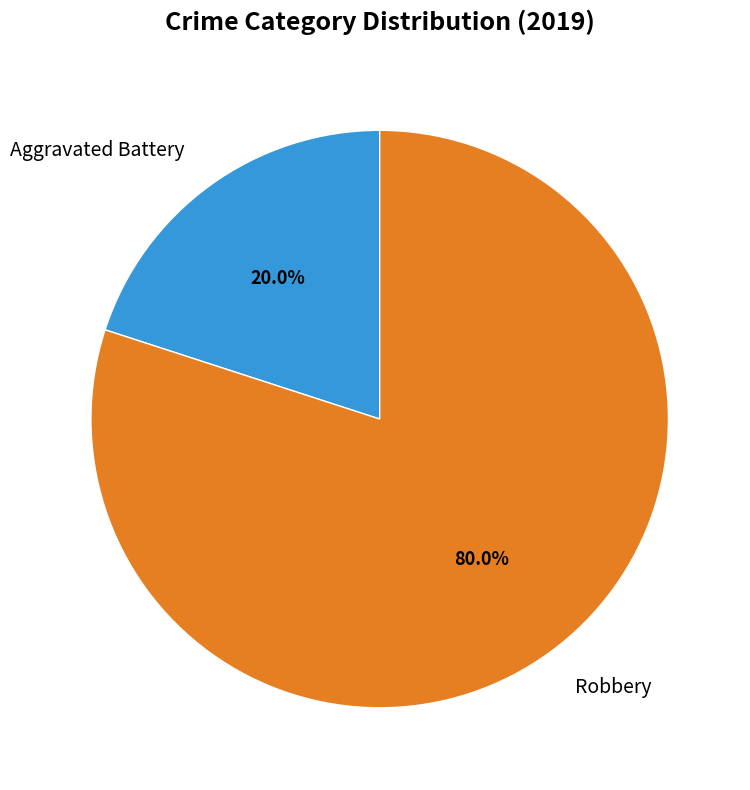

What is the largest slice in the pie chart?

Robbery